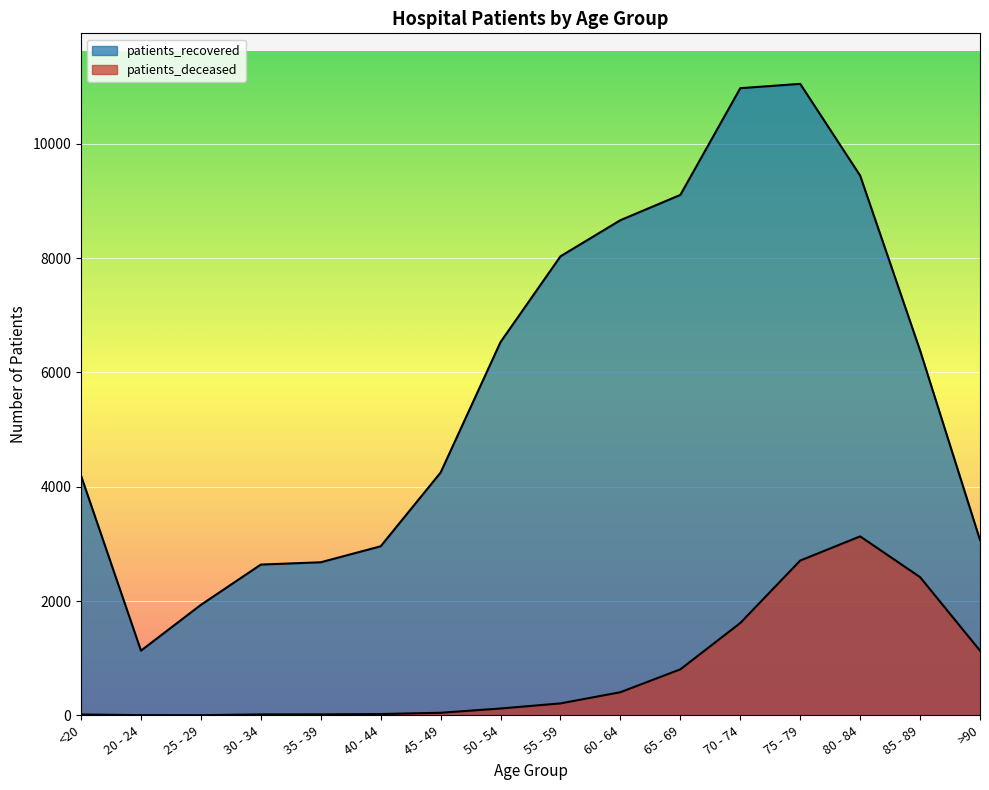

What is the total value across all series at 35 - 39?

2695